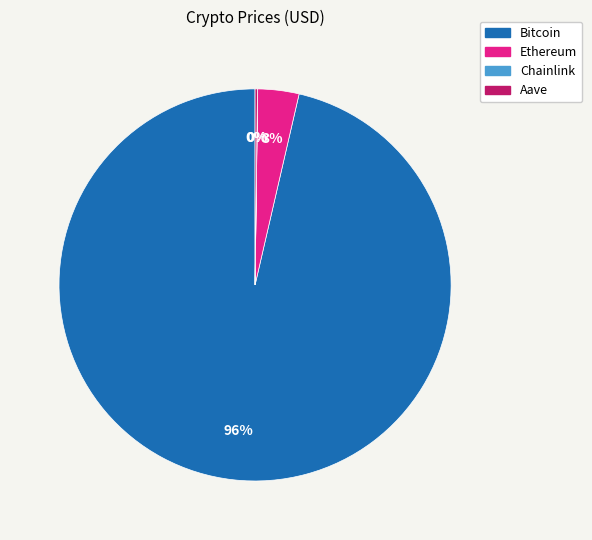

To the nearest percent, what is the average slice percentage?

25%